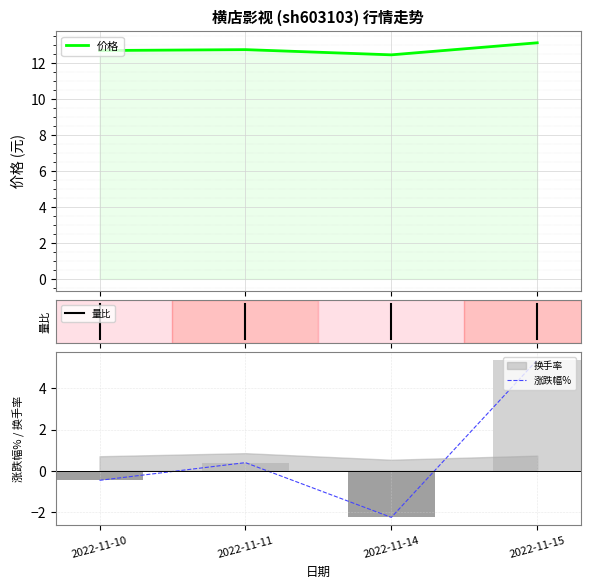

Between 2022-11-15 and 2022-11-10, which is larger?

2022-11-15